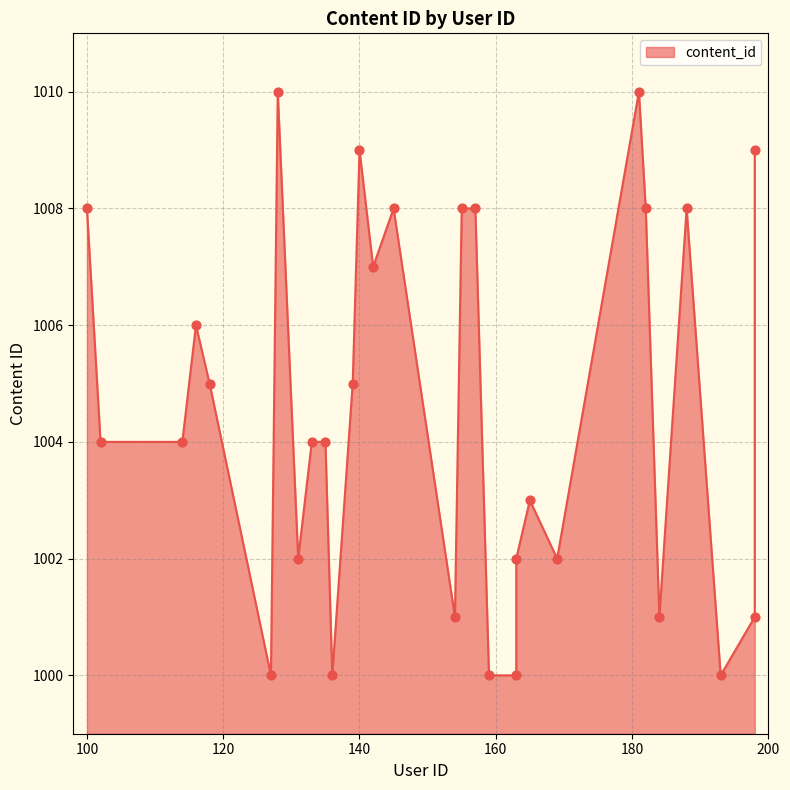

What is the change in value from 198 to 163?

-1